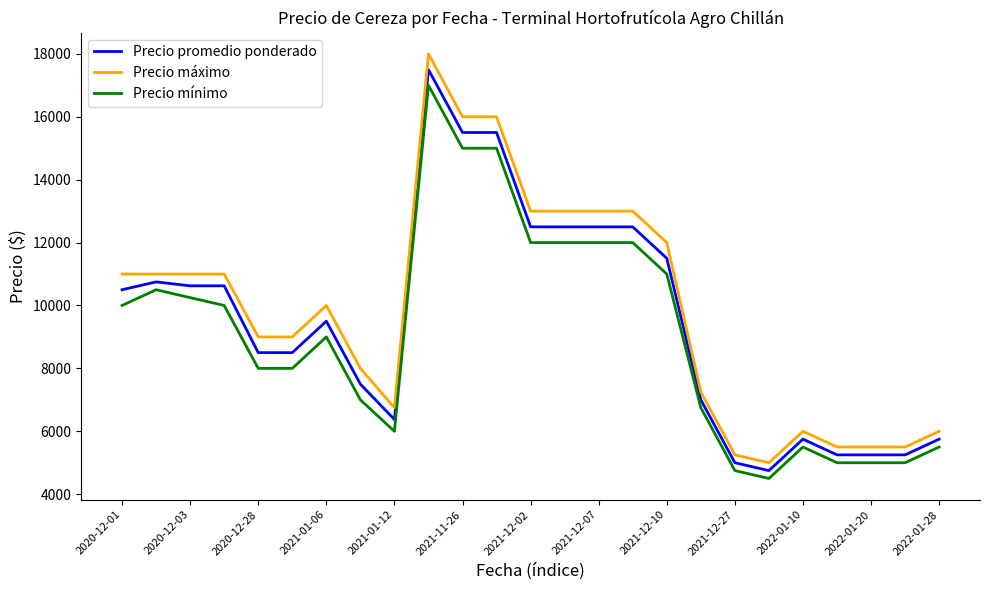

True or false: Precio máximo and Precio mínimo intersect in this chart.

False